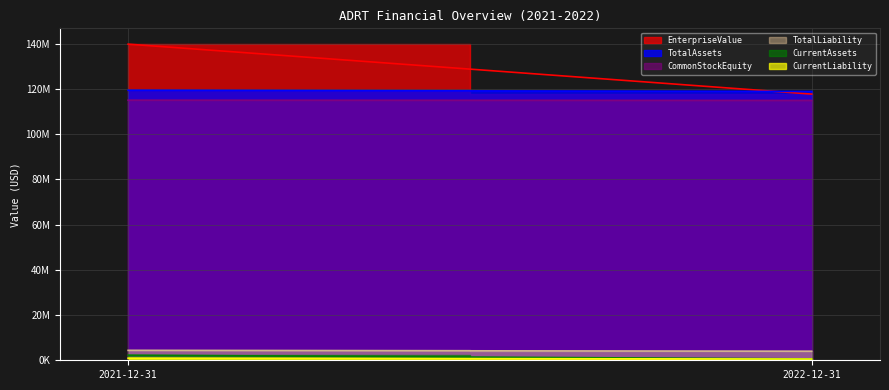

At 2022-12-31, list the series in order from smallest to largest.

CurrentLiability, CurrentAssets, TotalLiability, CommonStockEquity, EnterpriseValue, TotalAssets